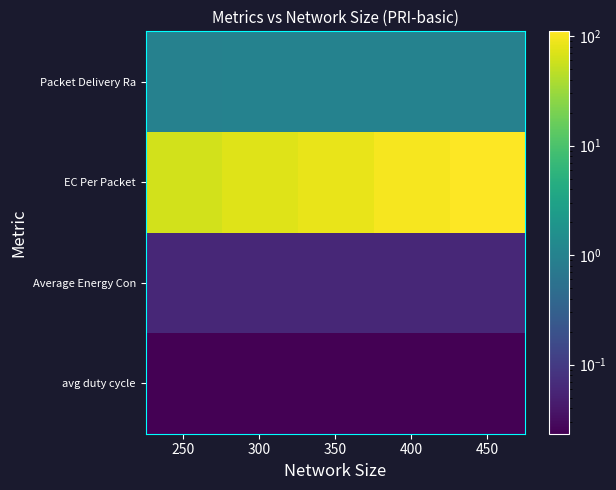

Which has a higher value, 400 or 300?

300